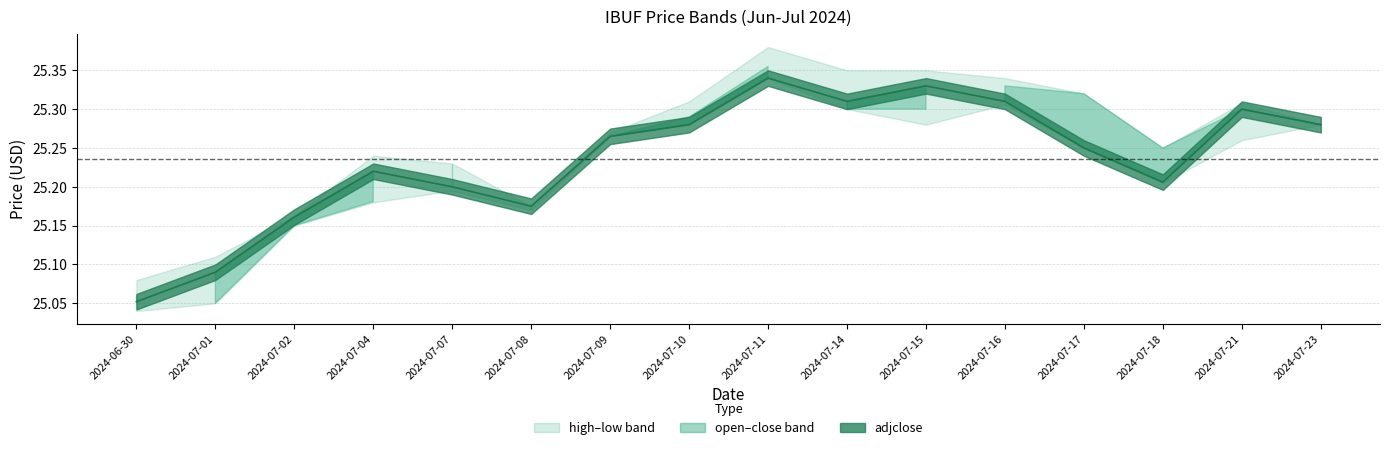

Is it true that the value at 2024-07-07 is 25.2?

True